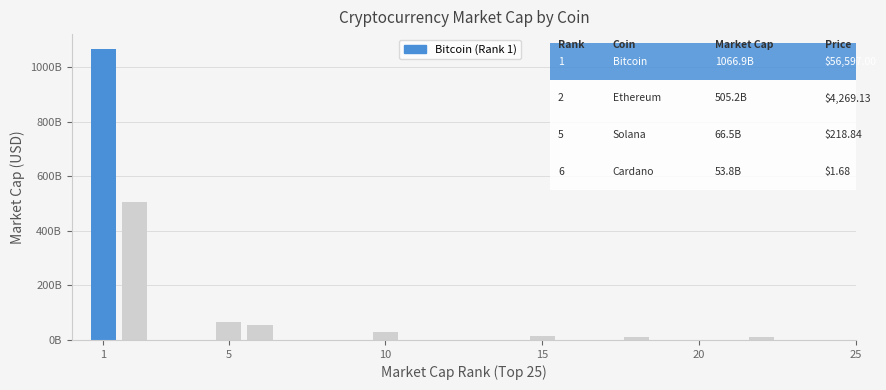

What is the label of the 5th bar from the left?

Chainlink